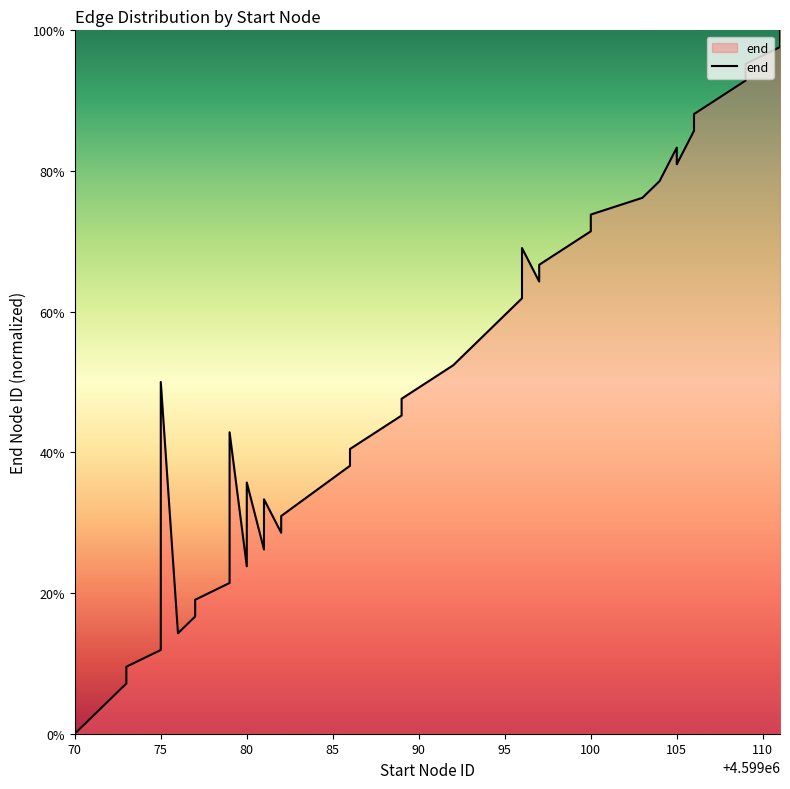

The chart shows a value of 9.5 at 80. True or false?

False